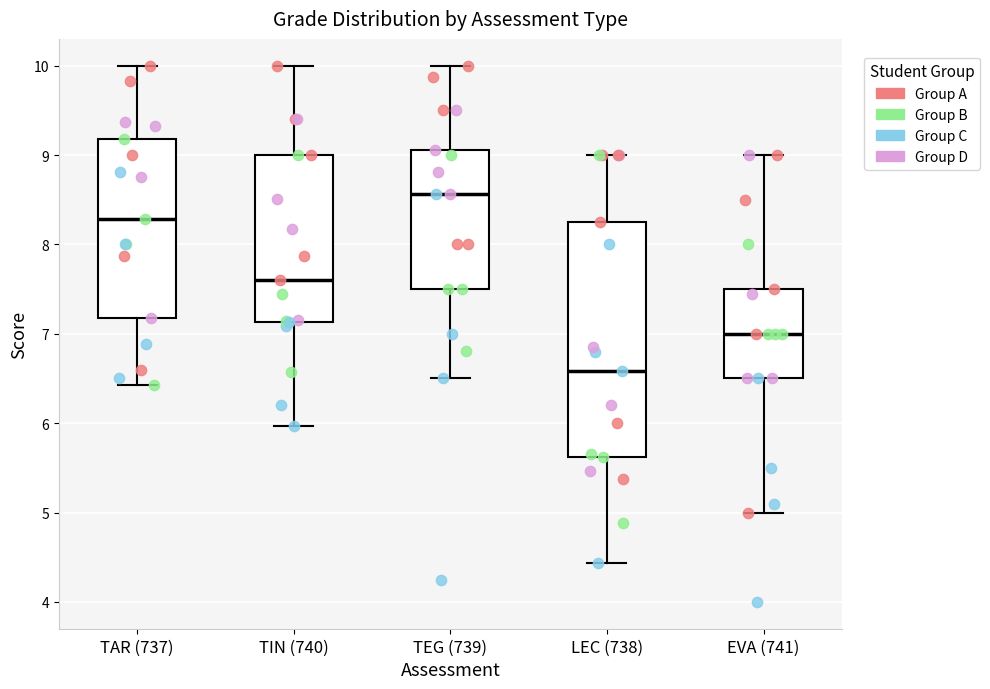

Which box's median line is the lowest?

LEC (738)